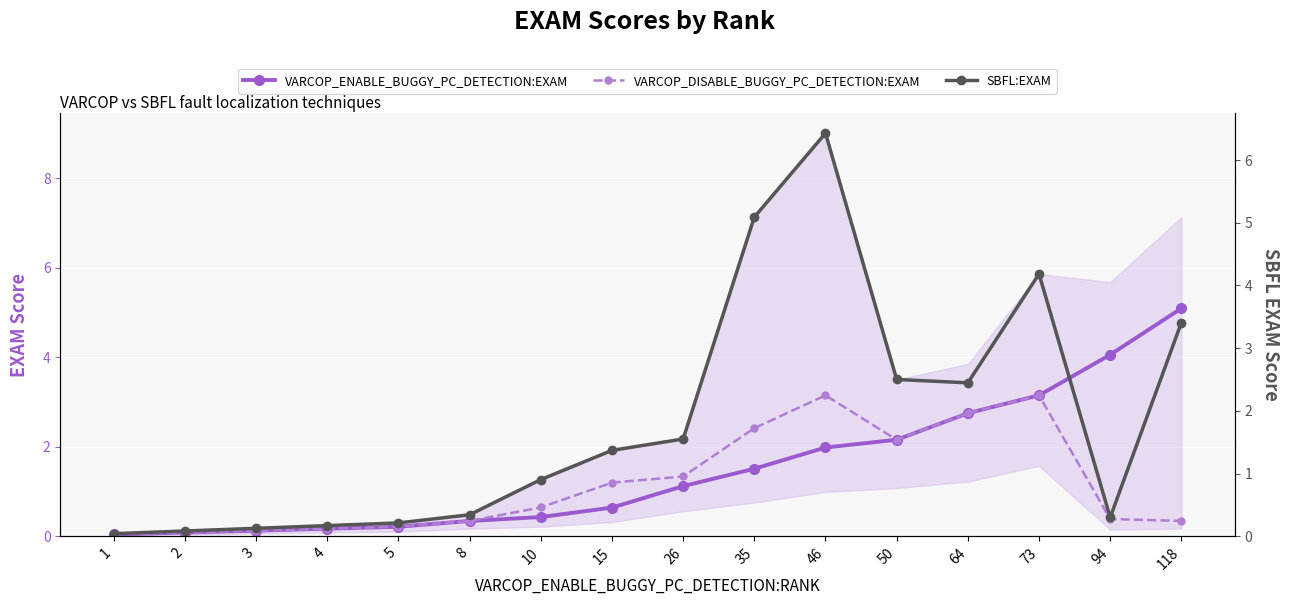

Rank the categories by VARCOP_ENABLE_BUGGY_PC_DETECTION:EXAM value from highest to lowest.

118, 94, 73, 64, 50, 46, 35, 26, 15, 10, 8, 5, 4, 3, 2, 1